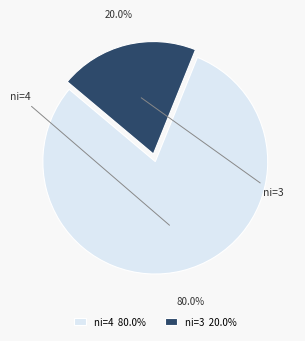

Does any single category account for the majority?

Yes